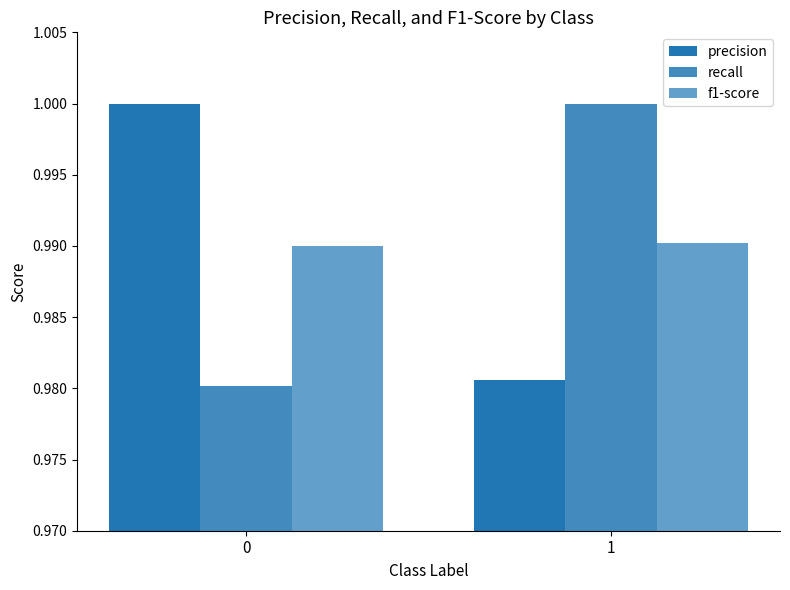

At which label is precision closest to 0?

1